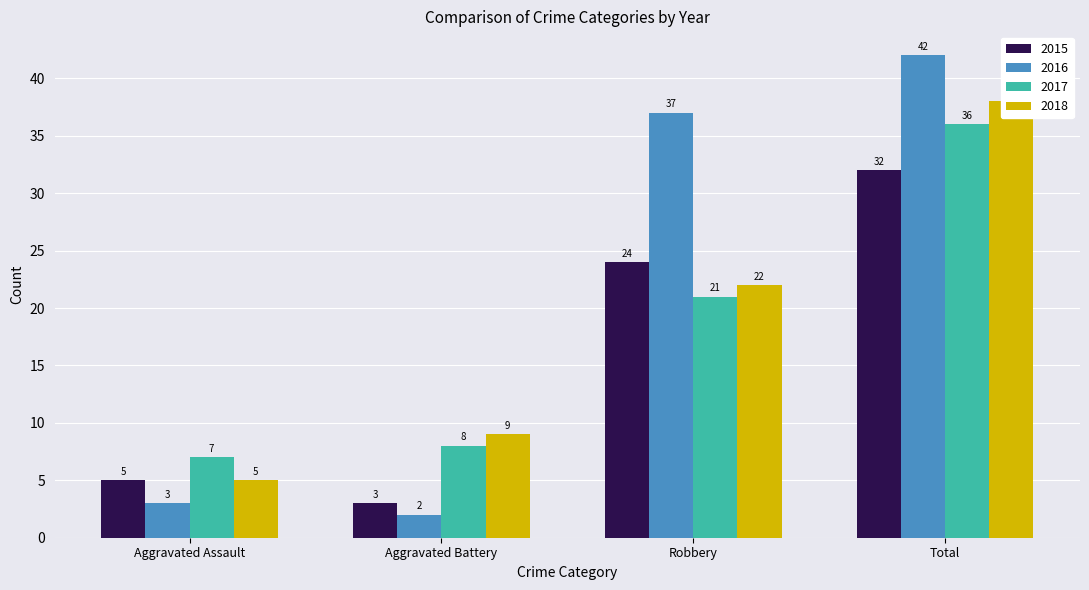

What is the difference between the 2015 values at Aggravated Assault and Aggravated Battery?

2